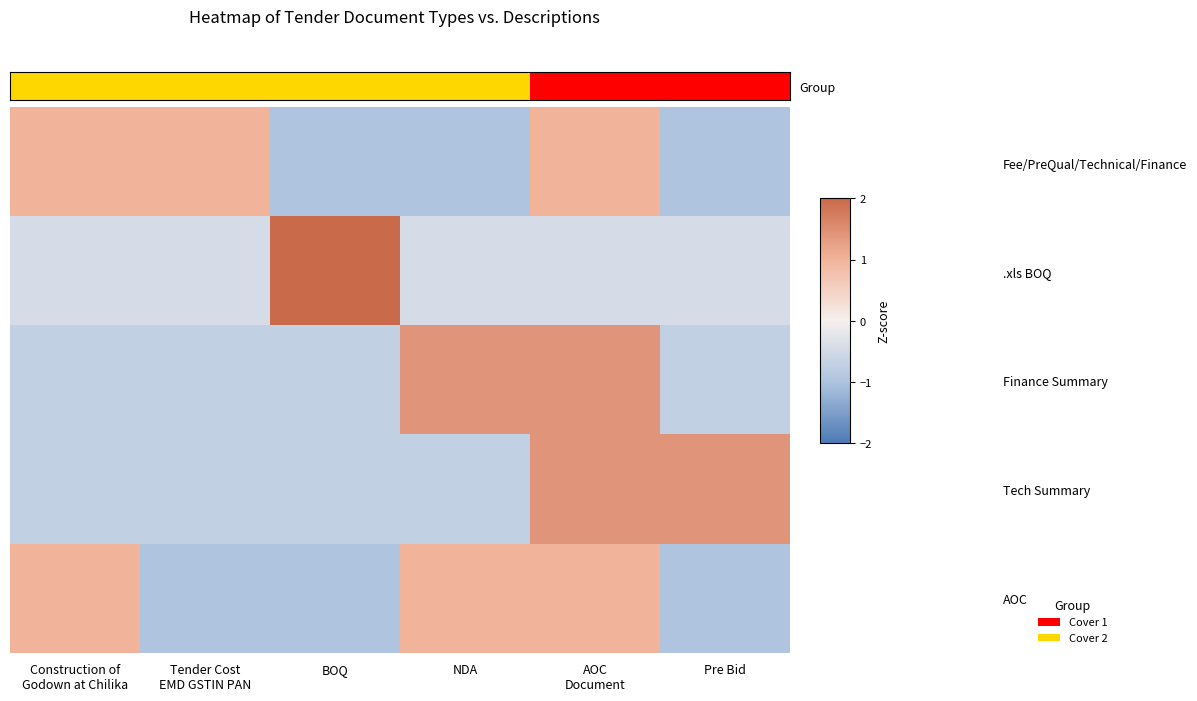

Which series changed the most between BOQ and NDA?

.xls BOQ